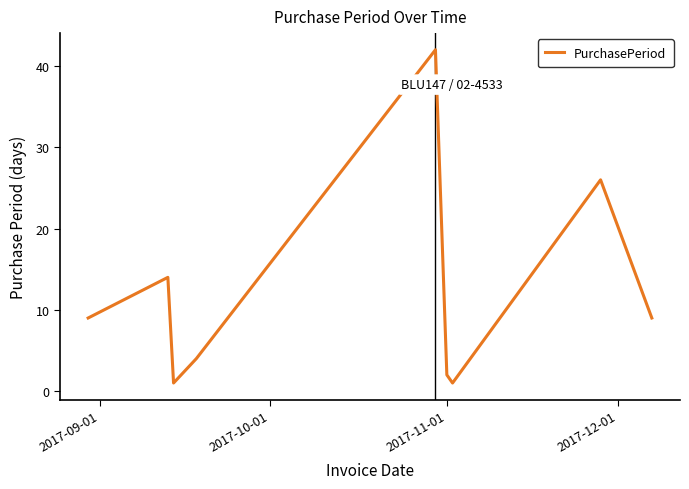

What is the greatest value displayed?

42